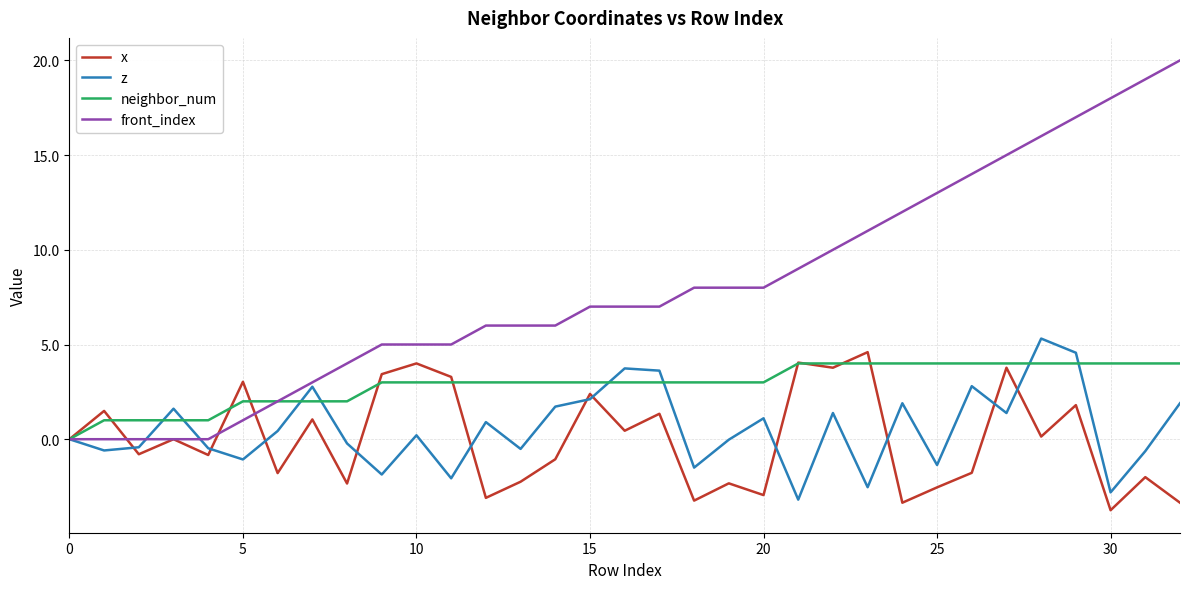

Does the chart have visible grid lines?

Yes